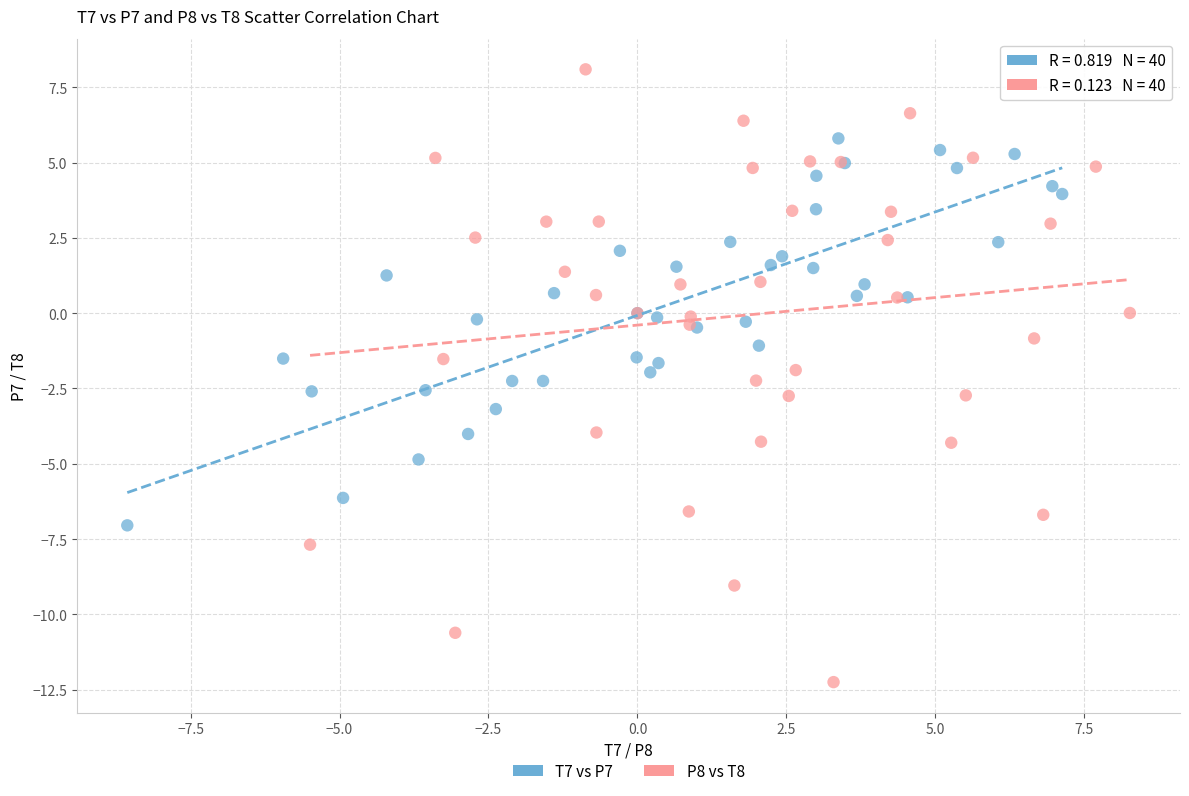

Which series reaches the minimum Y coordinate?

P8 vs T8